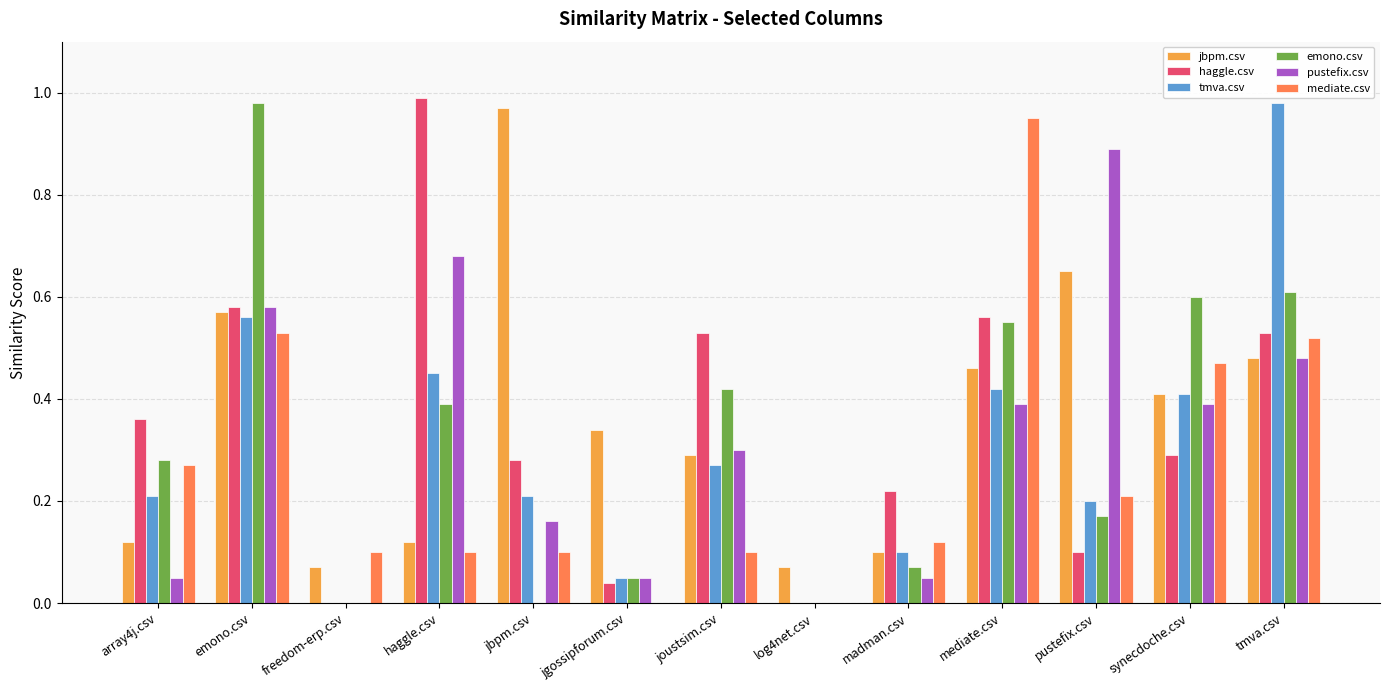

Between emono.csv and pustefix.csv, which series saw the biggest shift?

emono.csv